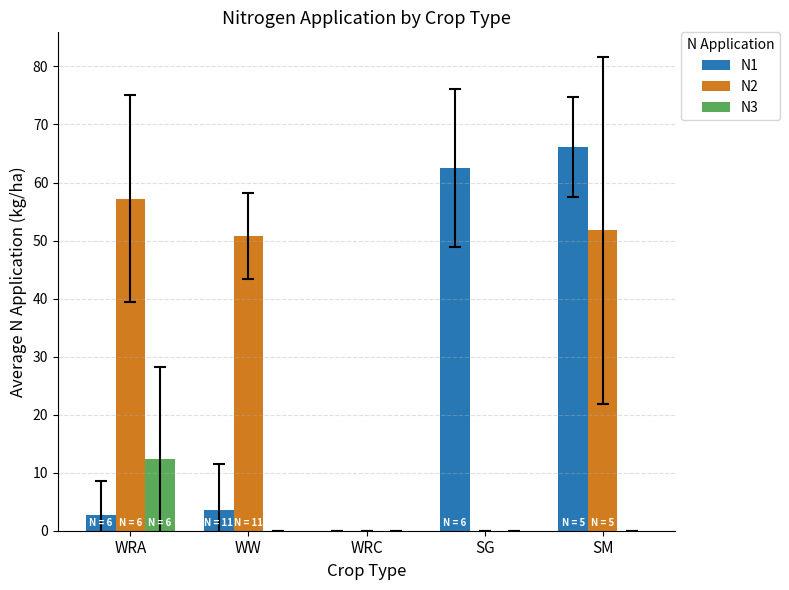

What is the sum of the N1 values at SM and WRA?

68.8